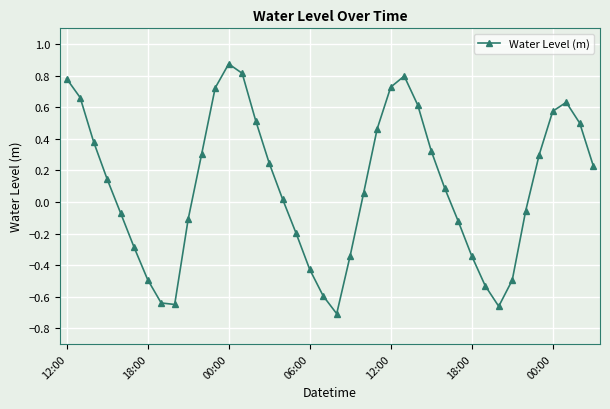

How many points are lower than both their immediate neighbors (excluding endpoints)?

3